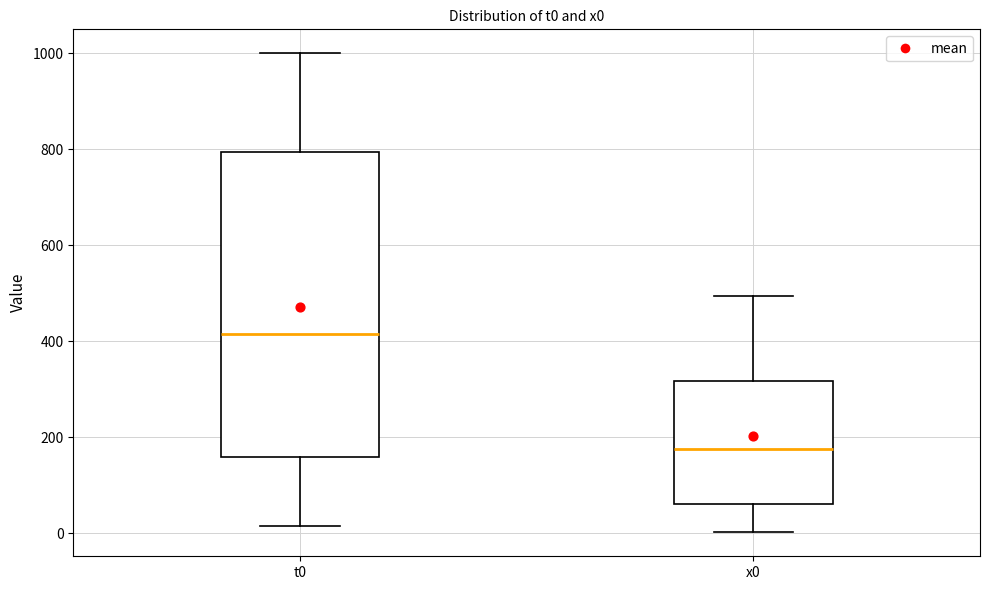

Reading left to right, read every box against the y-axis: the position of its median line, the range the box covers, and the ends of its whiskers. The values are not printed on the chart, so give them approximately, as read against the axis.

t0: median 420, box 160 to 800, whiskers 20 to 1000
x0: median 180, box 60 to 320, whiskers 0 to 500